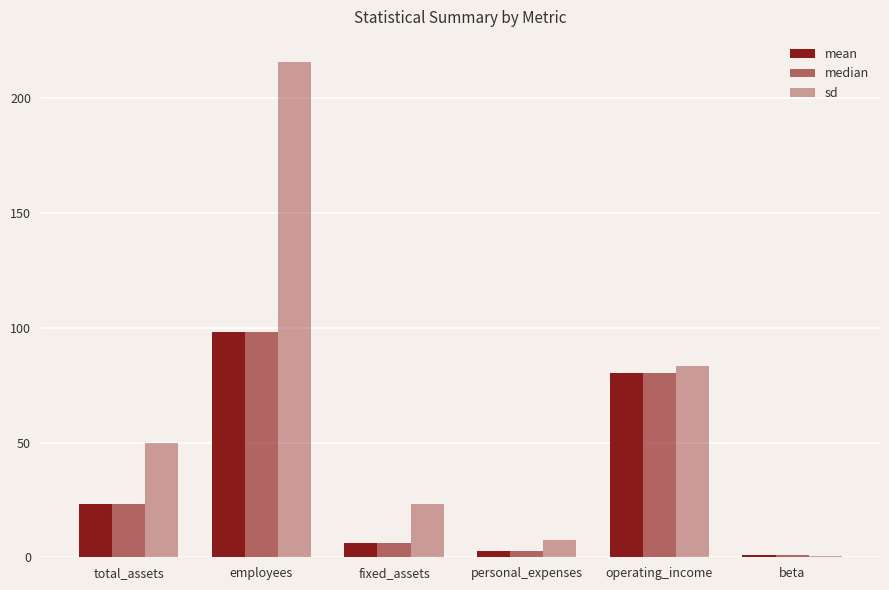

What is the sum of all median values?

211.6